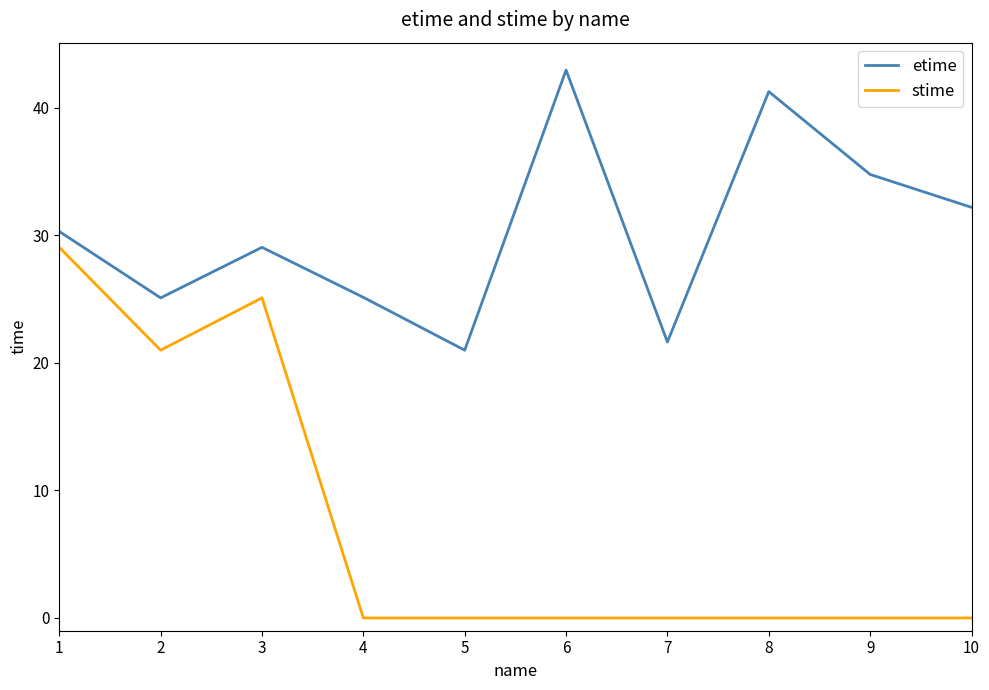

How many lines are shown in the chart?

2